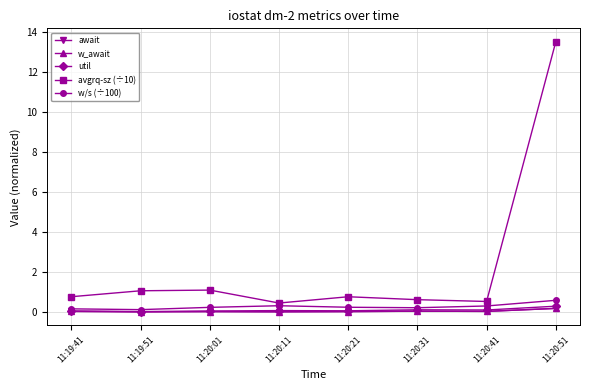

Is this an area chart (filled region under the line)?

No